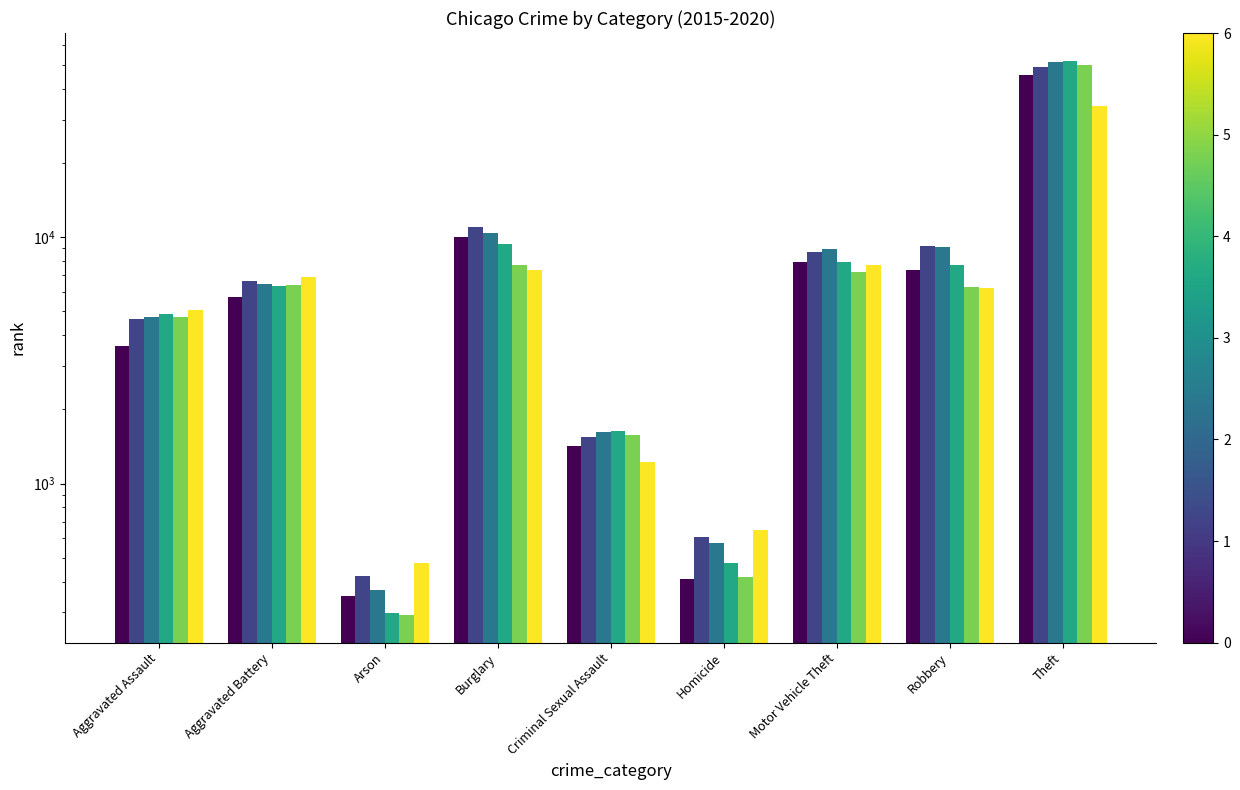

Reading left to right, extract all data points from this chart.

2015: Aggravated Assault=3620	Aggravated Battery=5702	Arson=350	Burglary=10011	Criminal Sexual Assault=1414	Homicide=411	Motor Vehicle Theft=7916	Robbery=7364	Theft=45554
2016: Aggravated Assault=4635	Aggravated Battery=6628	Arson=420	Burglary=11038	Criminal Sexual Assault=1540	Homicide=606	Motor Vehicle Theft=8712	Robbery=9218	Theft=49049
2017: Aggravated Assault=4731	Aggravated Battery=6454	Arson=370	Burglary=10419	Criminal Sexual Assault=1615	Homicide=572	Motor Vehicle Theft=8965	Robbery=9147	Theft=51190
2018: Aggravated Assault=4888	Aggravated Battery=6317	Arson=298	Burglary=9423	Criminal Sexual Assault=1639	Homicide=476	Motor Vehicle Theft=7908	Robbery=7690	Theft=51995
2019: Aggravated Assault=4744	Aggravated Battery=6381	Arson=293	Burglary=7677	Criminal Sexual Assault=1579	Homicide=418	Motor Vehicle Theft=7206	Robbery=6279	Theft=49973
2020: Aggravated Assault=5082	Aggravated Battery=6868	Arson=475	Burglary=7325	Criminal Sexual Assault=1223	Homicide=647	Motor Vehicle Theft=7707	Robbery=6207	Theft=34113